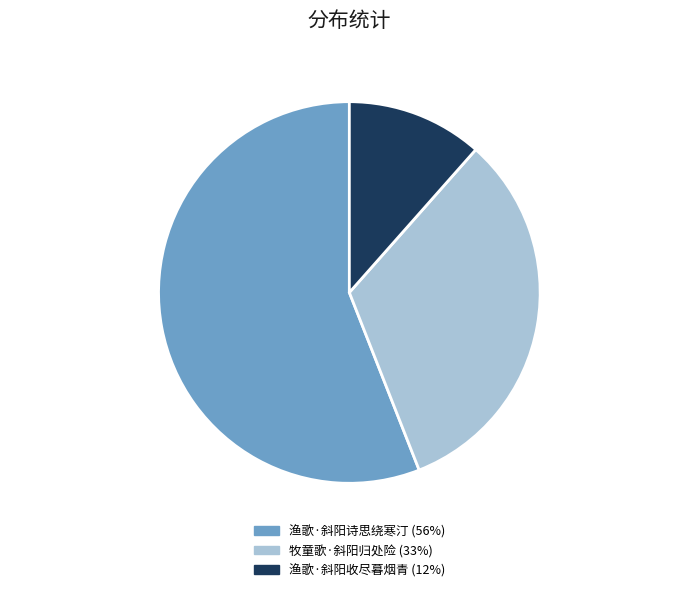

Which slice is the largest?

渔歌·斜阳诗思绕寒汀